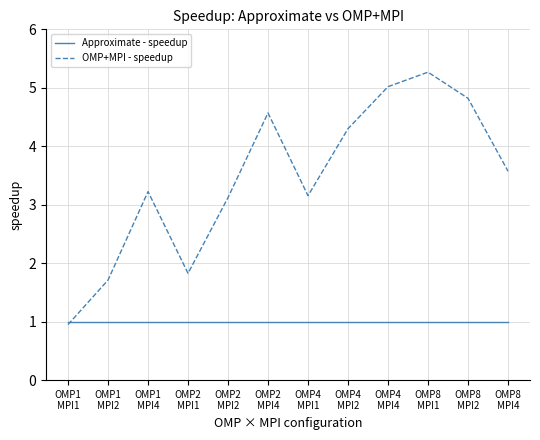

How many lines are shown in the chart?

2